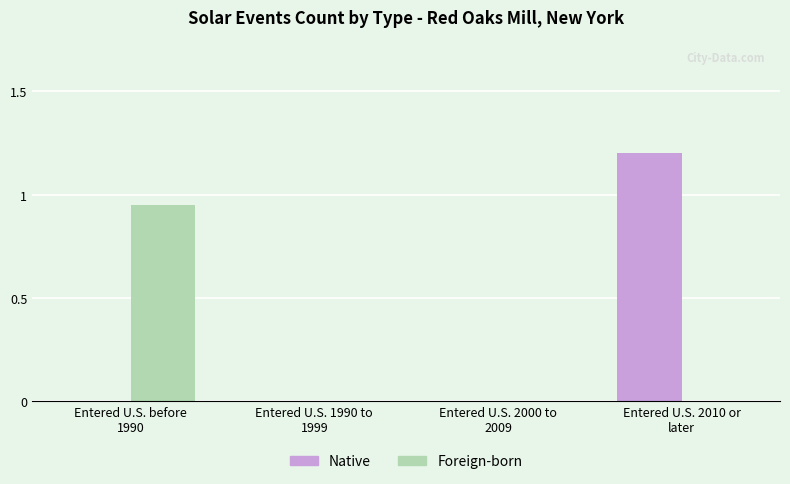

What is the maximum value for Native?

1.2